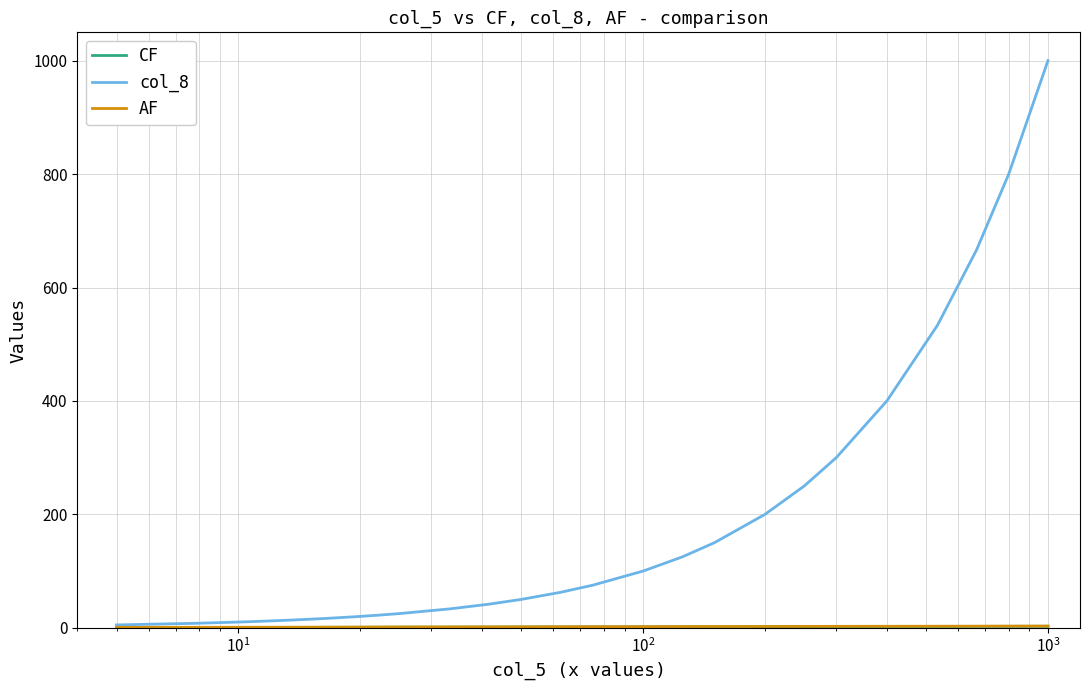

What is the highest value of the col_8 series?

1000.0